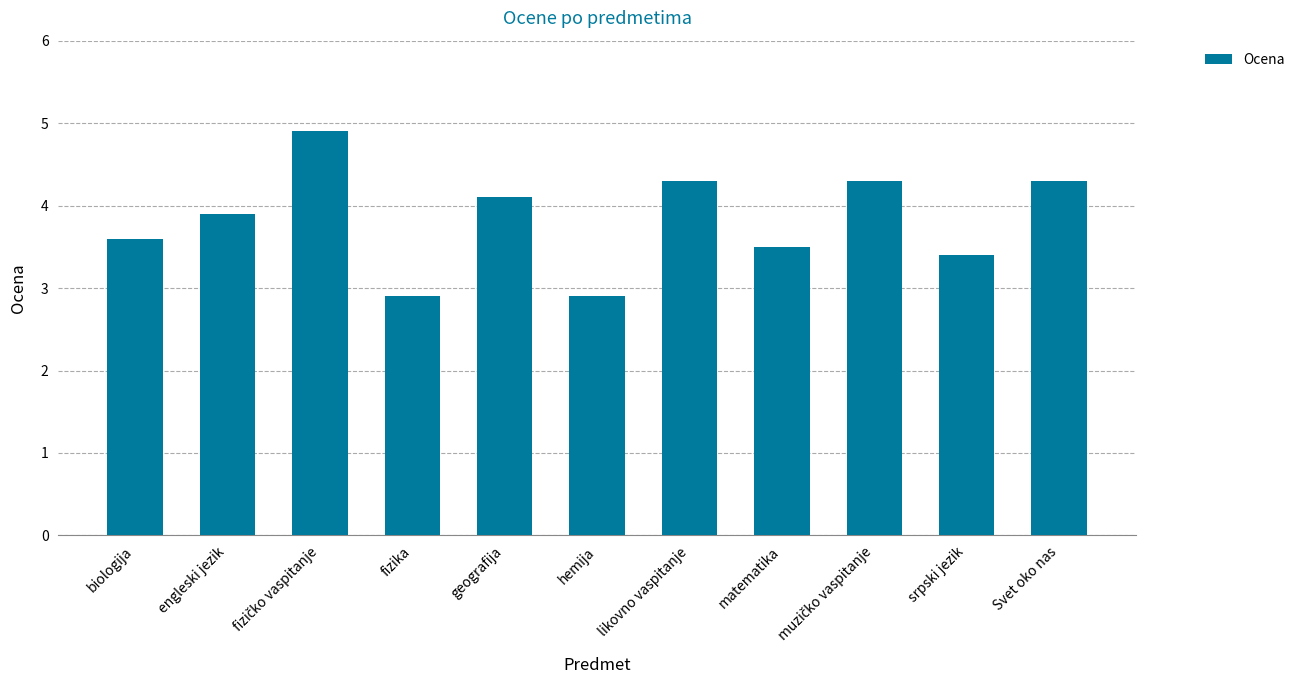

True or false: the data shows 4.3 at Svet oko nas.

True